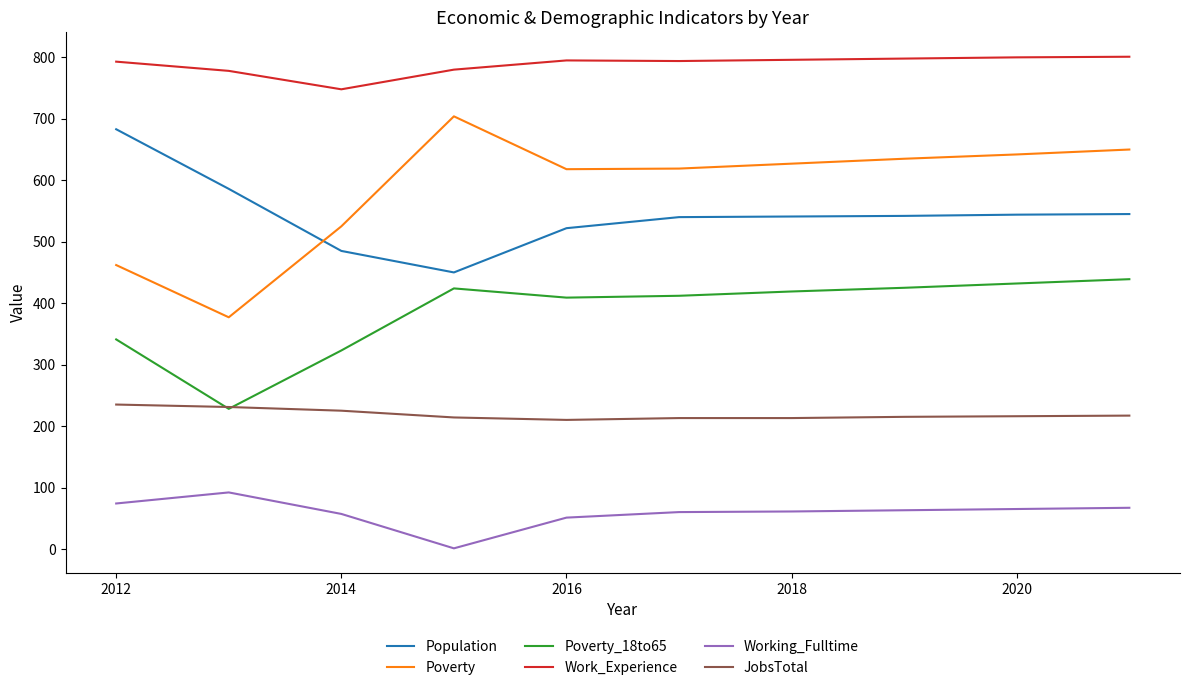

Which series has the largest total across all categories?

Work_Experience